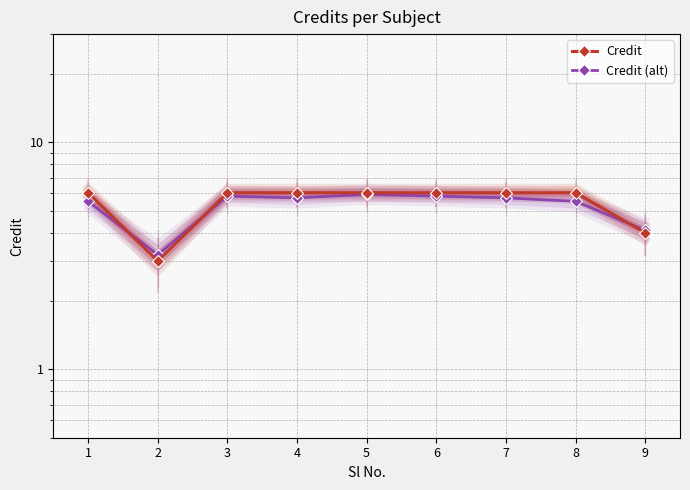

What is the highest value of the Credit series?

6.0